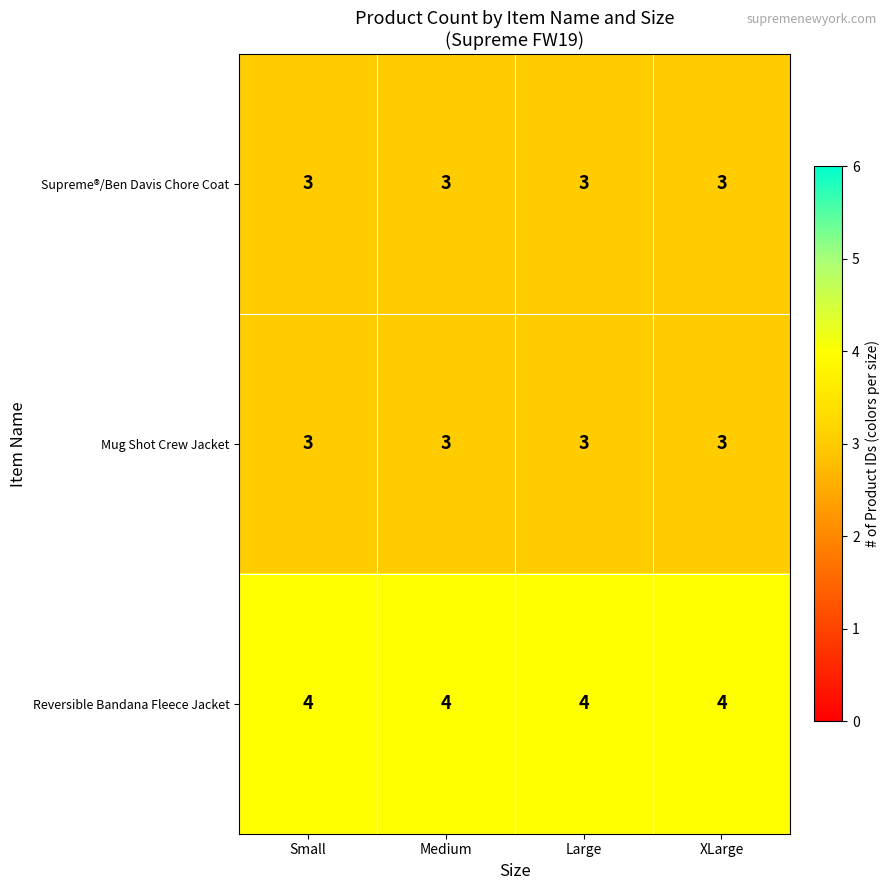

What is the maximum value for Mug Shot Crew Jacket?

3